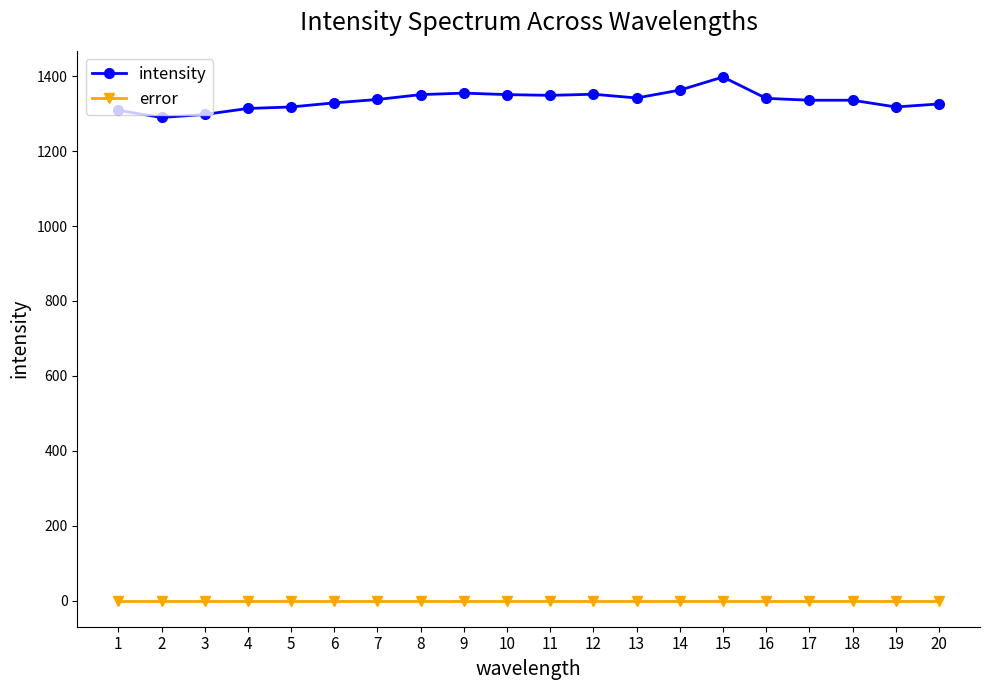

What are all the series names shown in the legend?

intensity, error